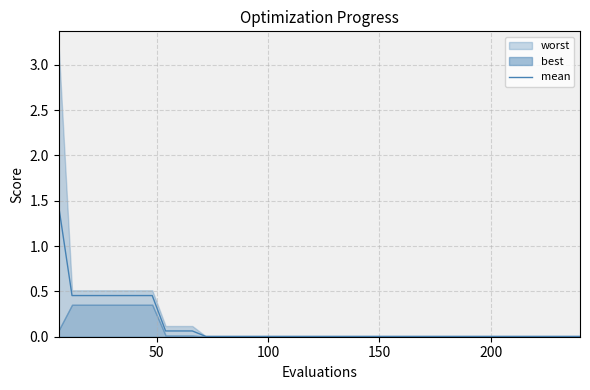

What is the sum of all values?

4.9